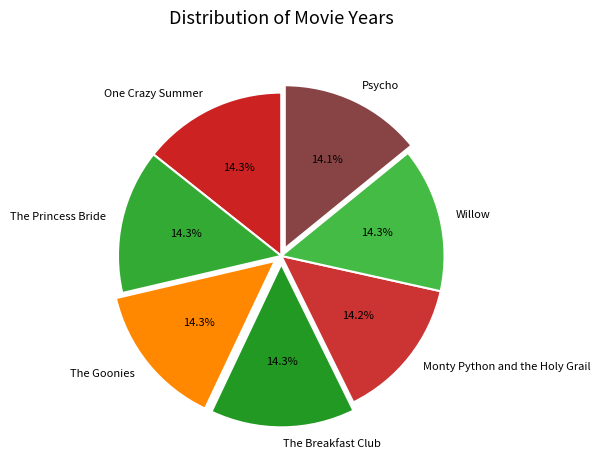

To the nearest percent, what portion does The Princess Bride represent?

14%